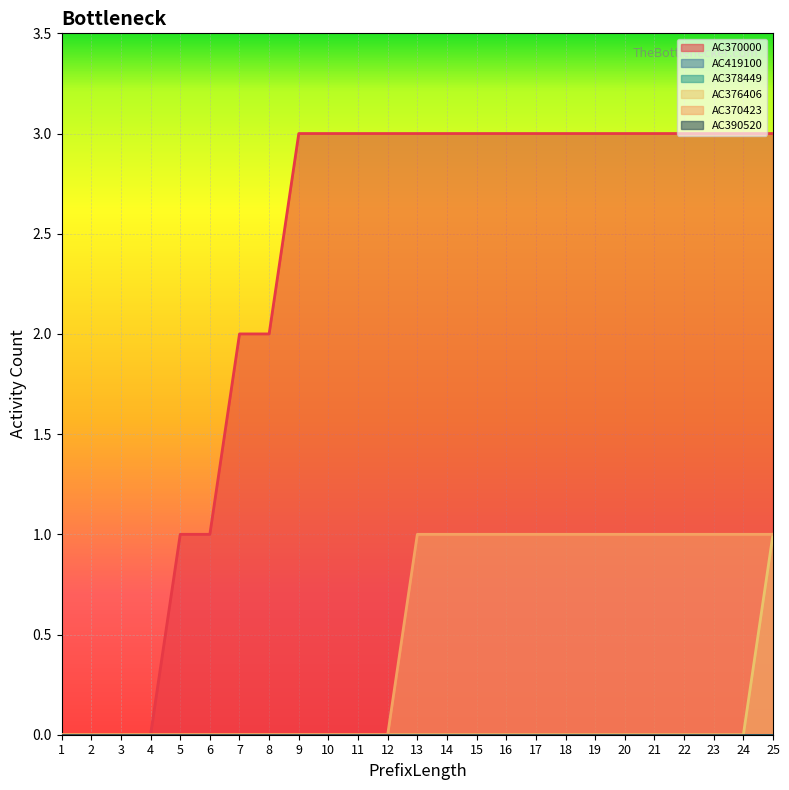

Does the chart display data point markers on the line(s)?

No